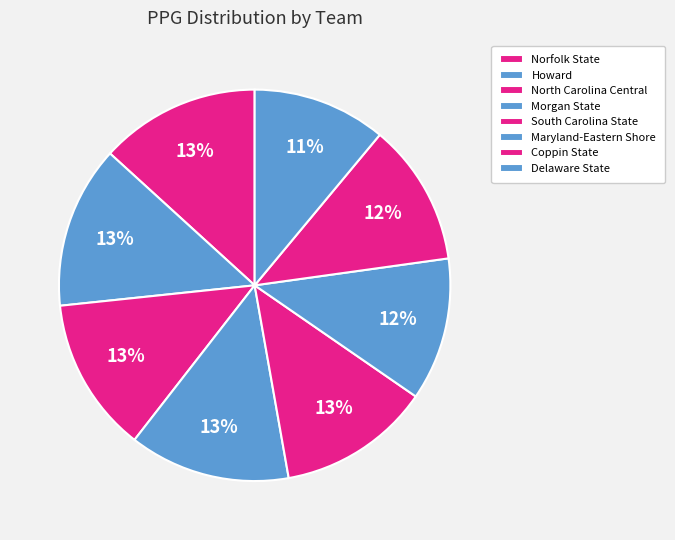

Is there any slice that represents more than half of the pie?

No